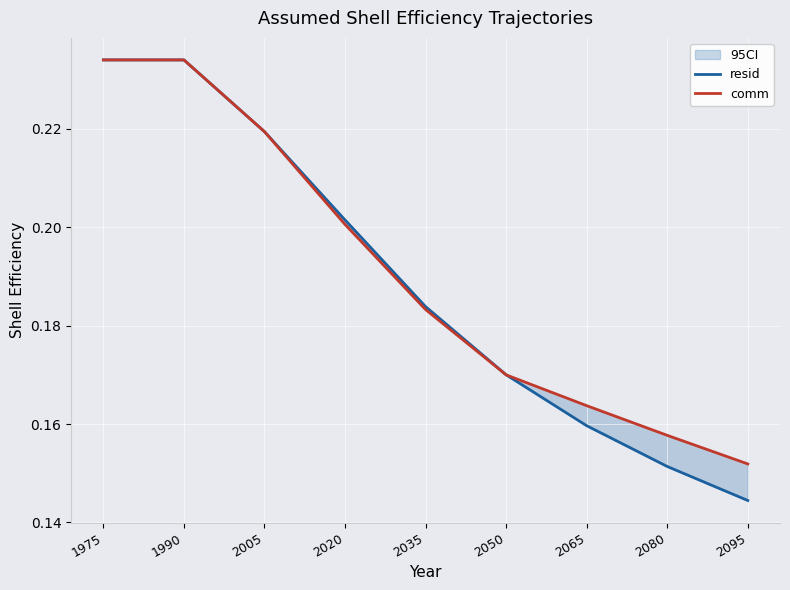

Reading right to left, list all the values displayed in this chart.

resid: 2095=0.1	2080=0.2	2065=0.2	2050=0.2	2035=0.2	2020=0.2	2005=0.2	1990=0.2	1975=0.2
comm: 2095=0.2	2080=0.2	2065=0.2	2050=0.2	2035=0.2	2020=0.2	2005=0.2	1990=0.2	1975=0.2